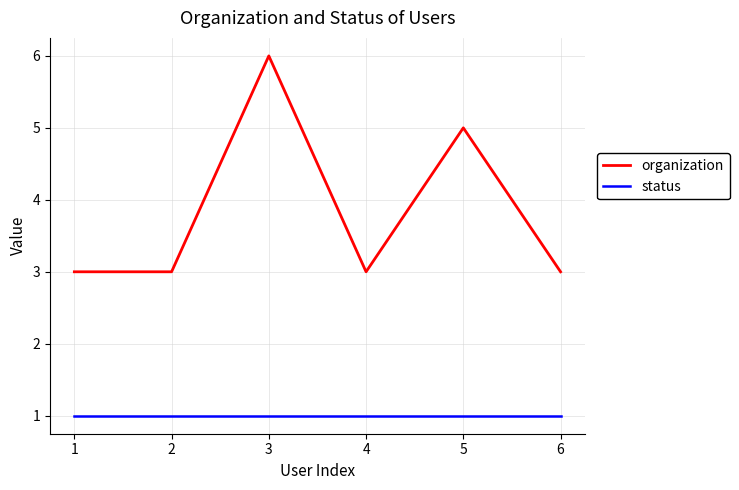

Which label corresponds to the largest value in the chart?

3